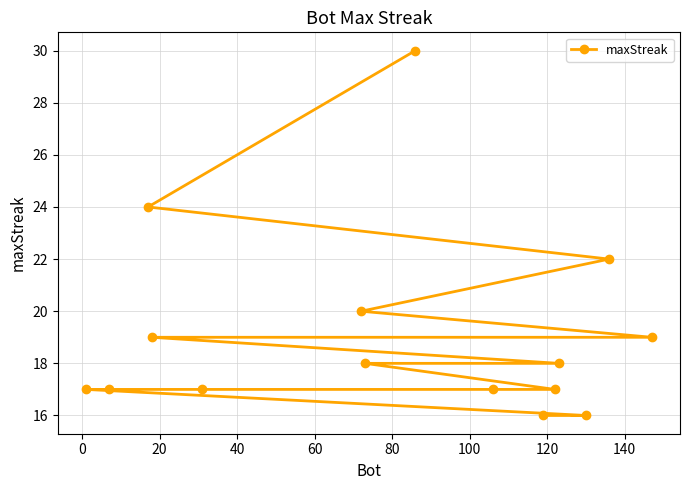

What is the value of the 14th point from the left?

22